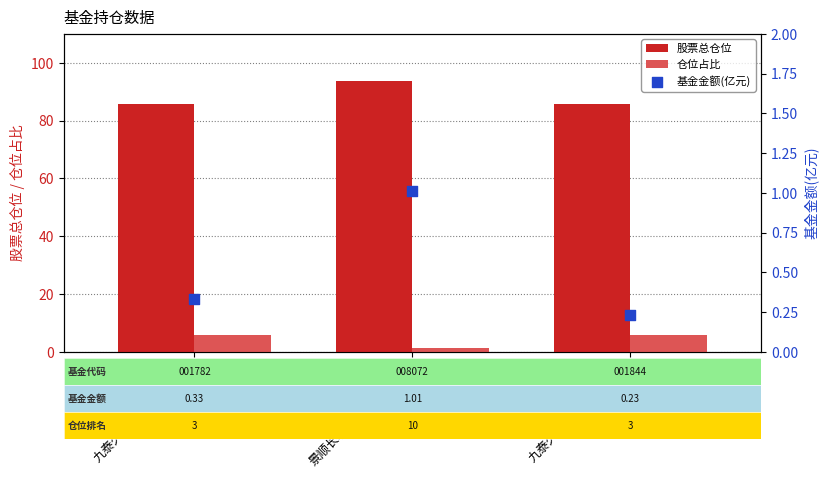

What are all the series names shown in the legend?

股票总仓位, 仓位占比, 基金金额(亿元)